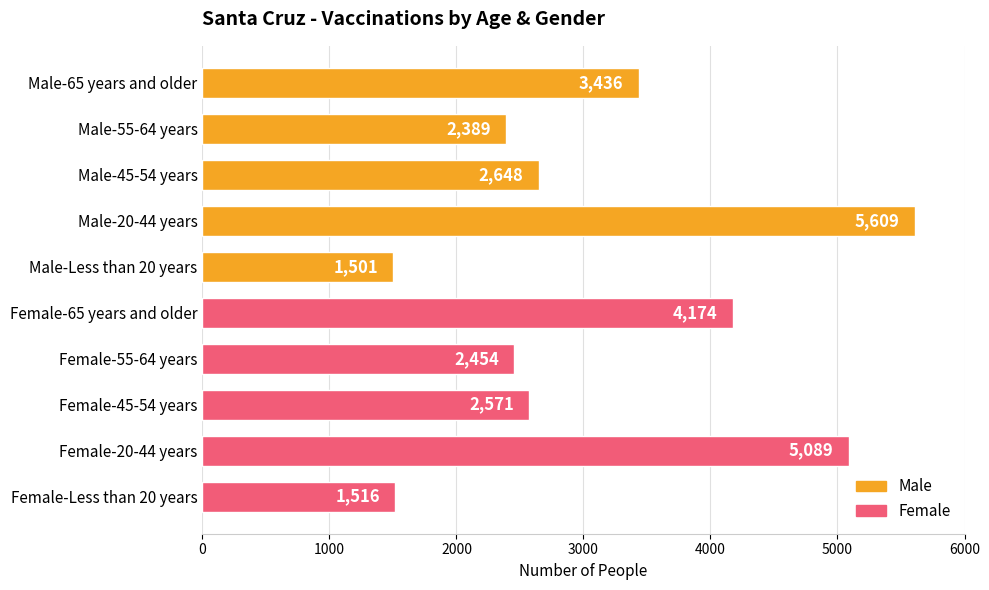

Where is the data nearest to the value 3555?

Male-65 years and older